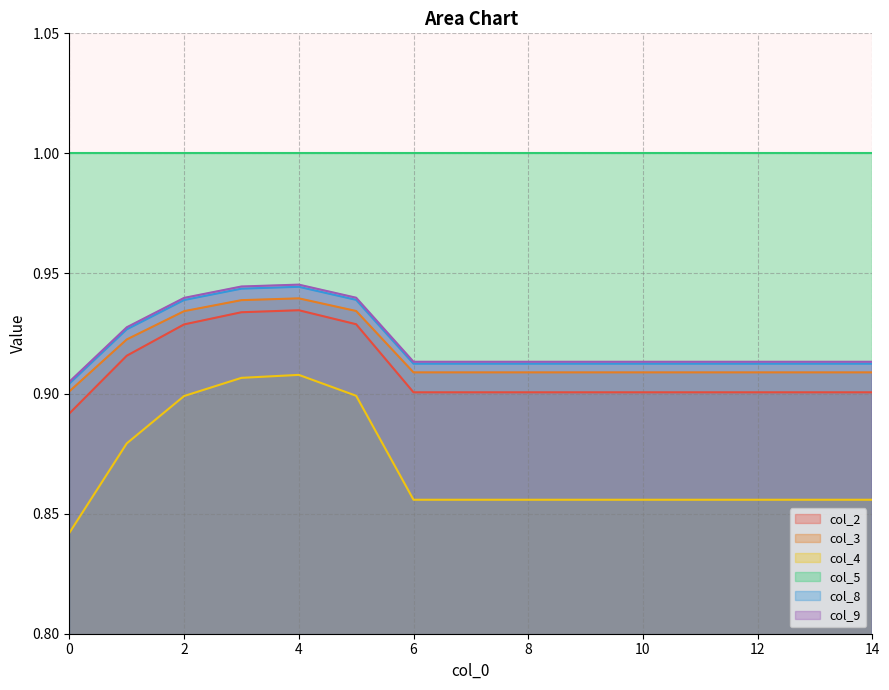

List the labels in order of col_8 value, smallest first.

0, 6, 7, 8, 9, 10, 11, 12, 13, 14, 1, 2, 5, 3, 4